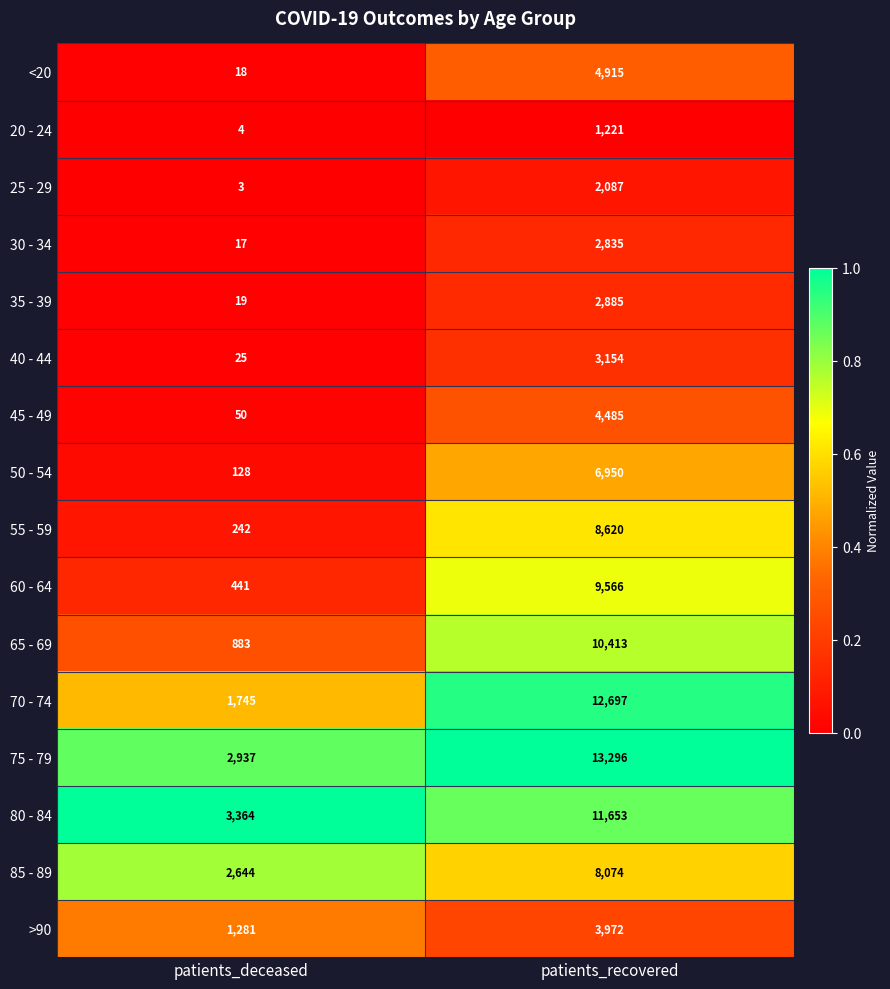

What is the difference between the 80 - 84 values at patients_deceased and patients_recovered?

8289